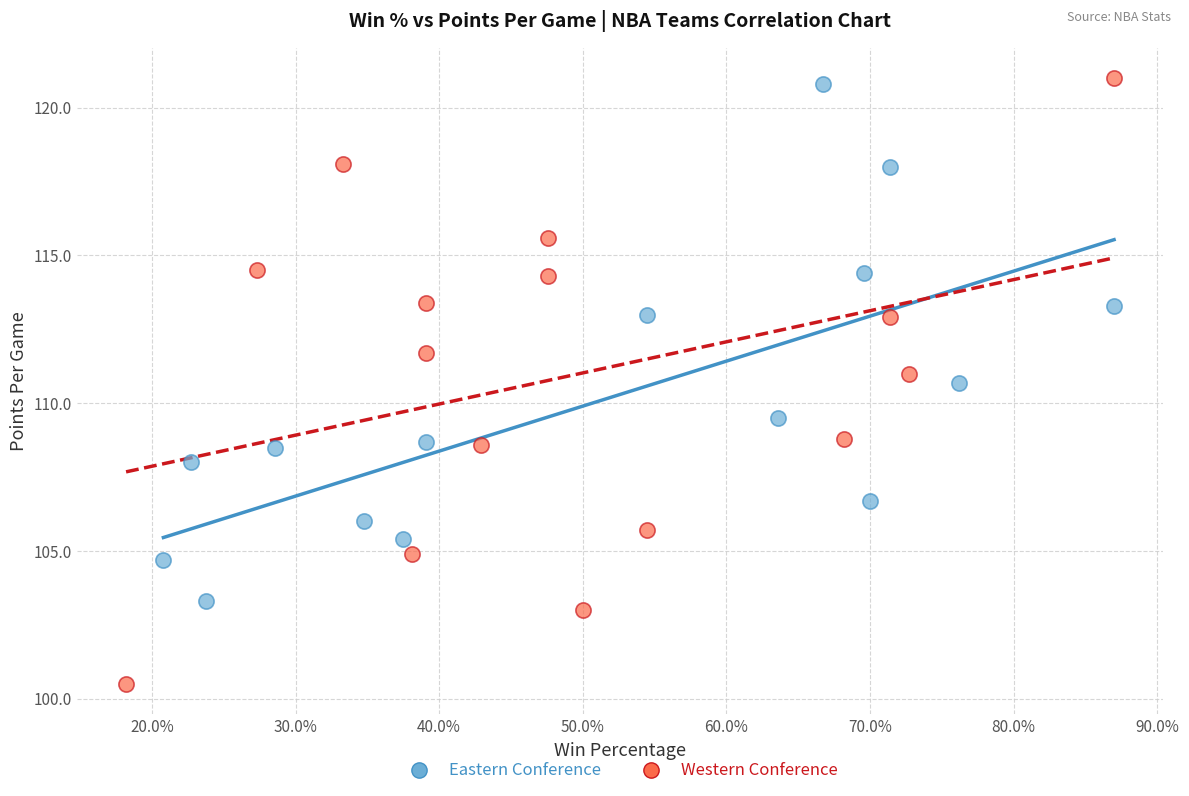

Which series has the widest spread of Y values?

Western Conference